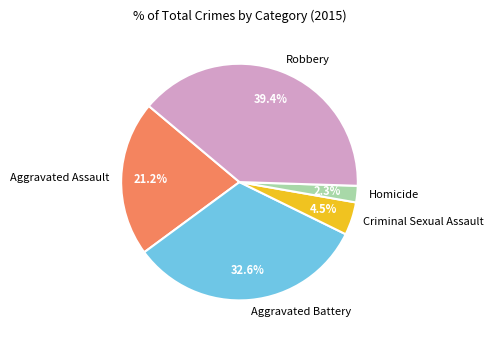

What is the total percentage of Criminal Sexual Assault and Homicide?

6.8%